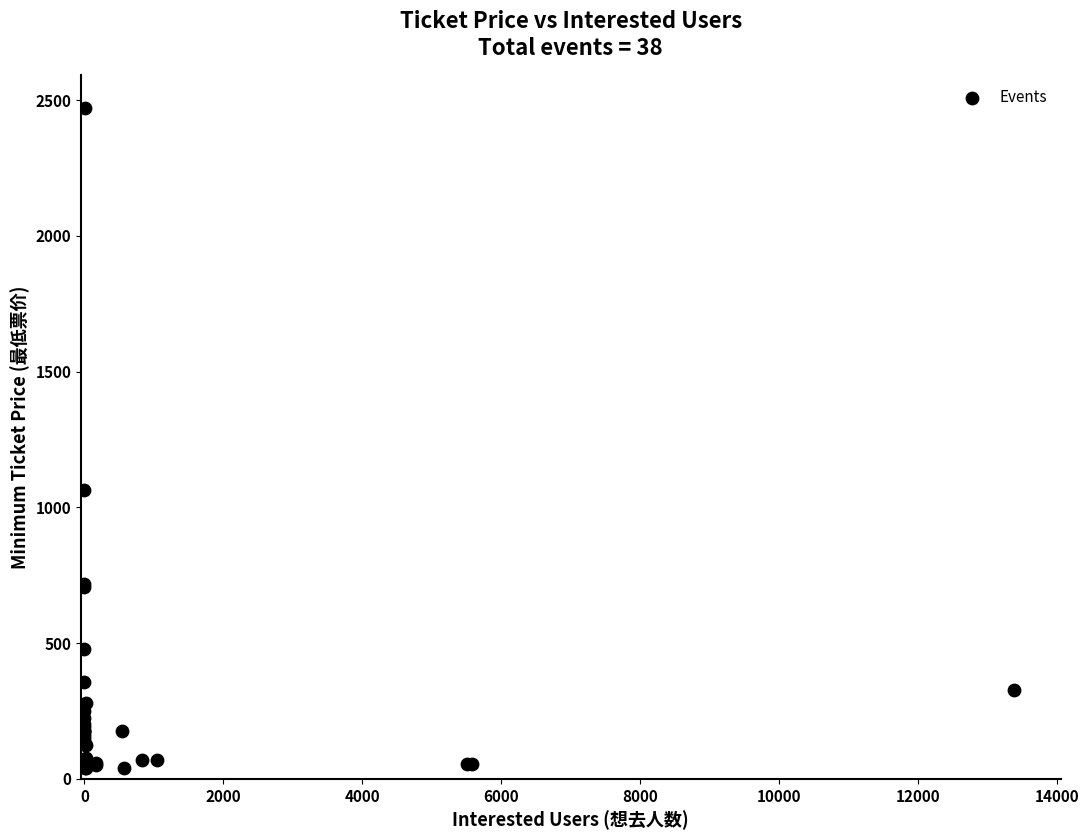

What Y value in the scatter plot is closest to 1255?

1066